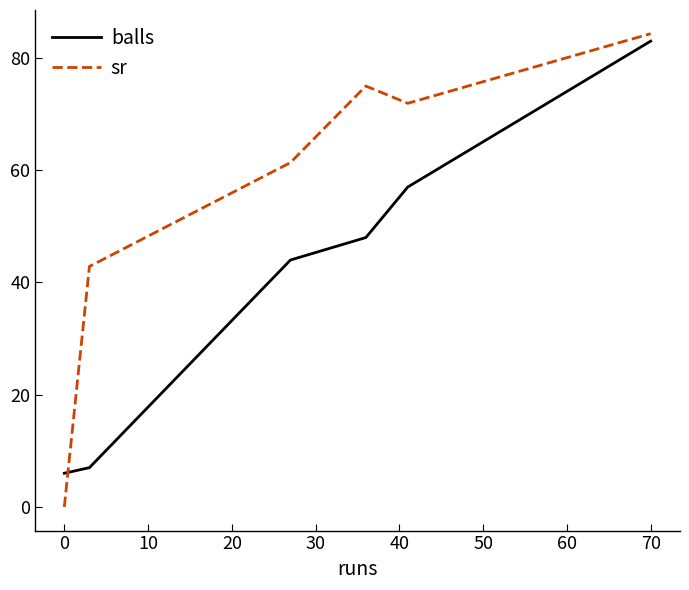

True or false: sr and balls cross at least once.

True